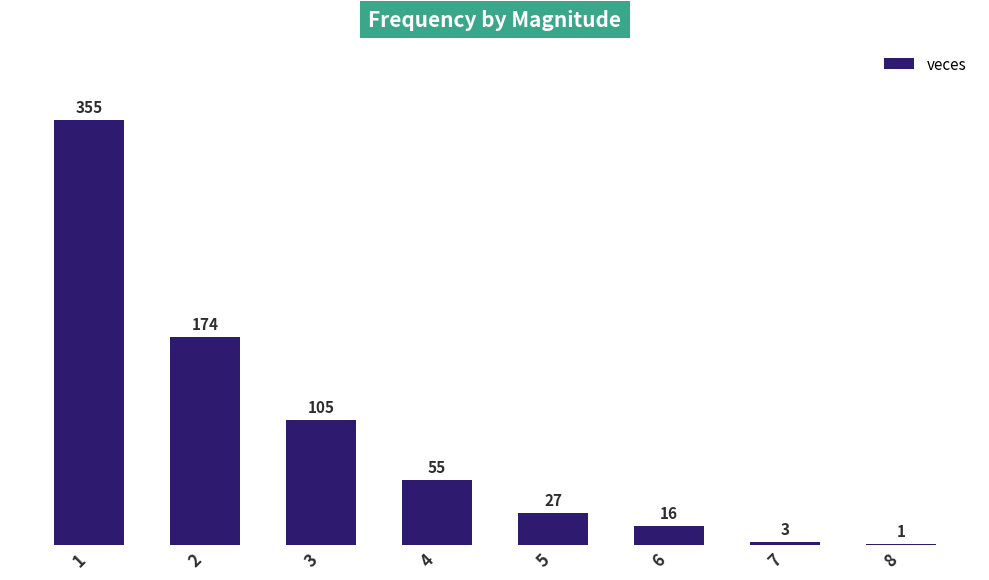

Are the bars grouped side by side (vs. stacked)?

No